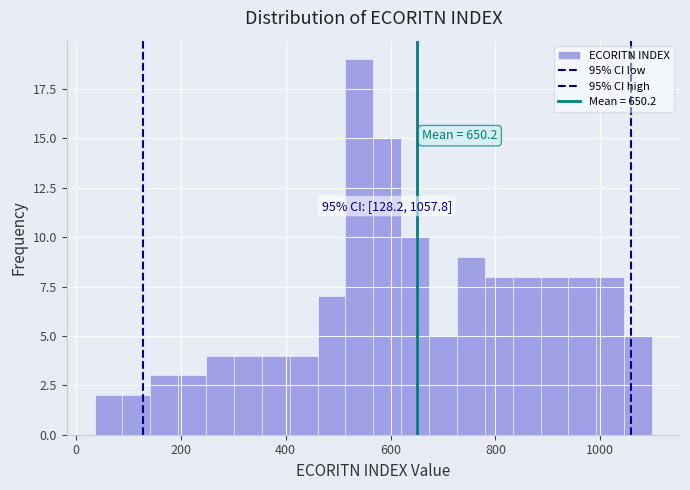

Around what value on the x-axis is the tallest bar? Give the approximate position of its centre, as read against the axis.

540